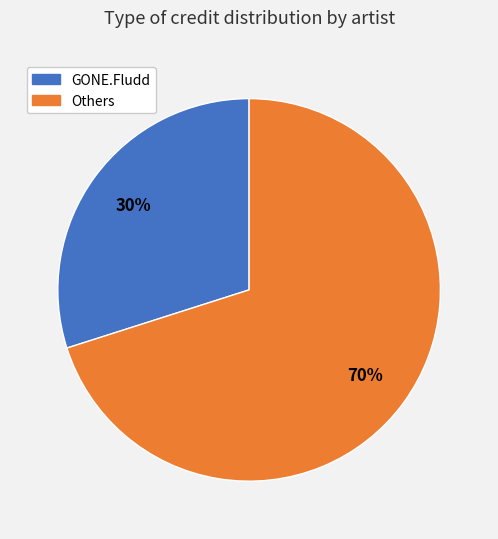

How many slices are in this pie chart?

2